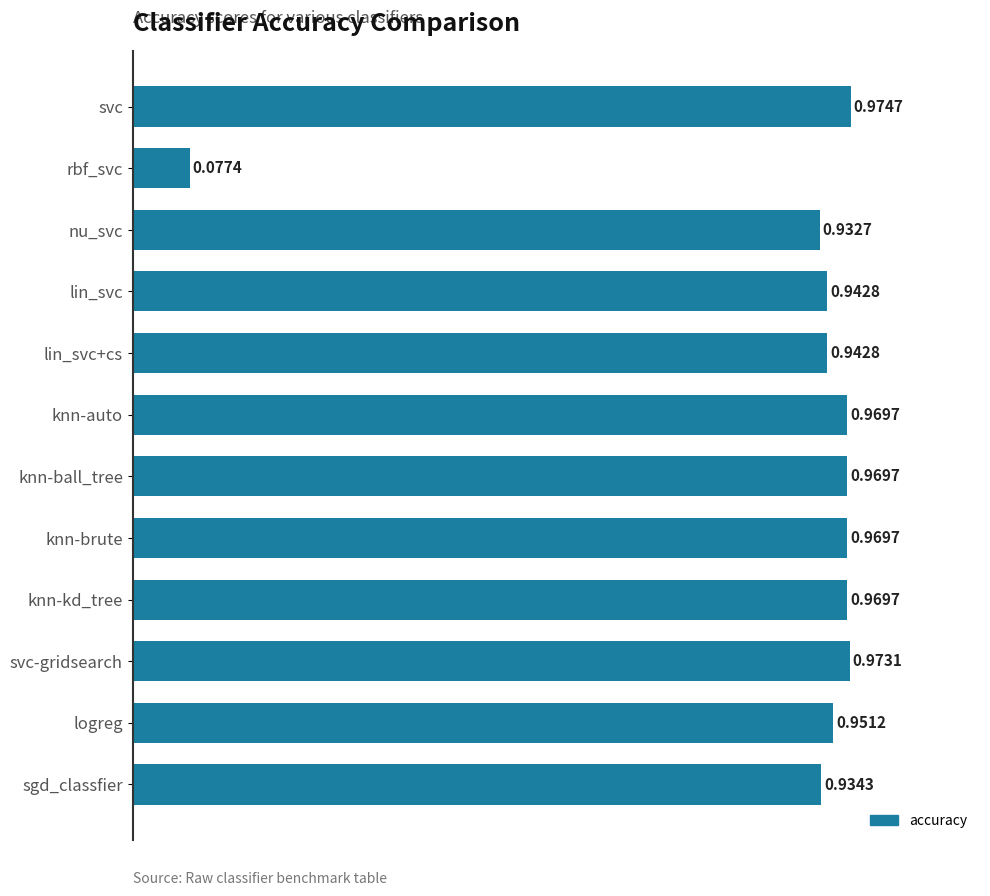

Which has a higher value, lin_svc+cs or knn-brute?

knn-brute